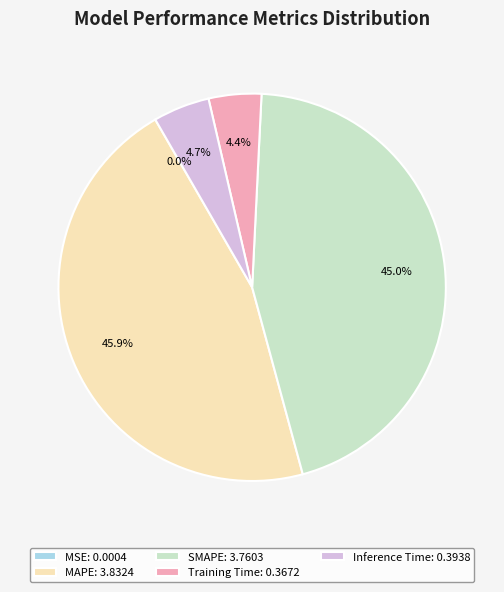

What portion of the pie excludes Inference Time: 0.3938?

95.3%